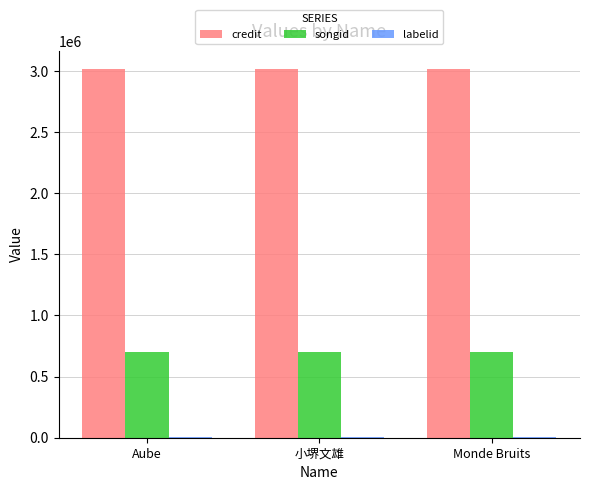

Which series has the largest total across all categories?

credit